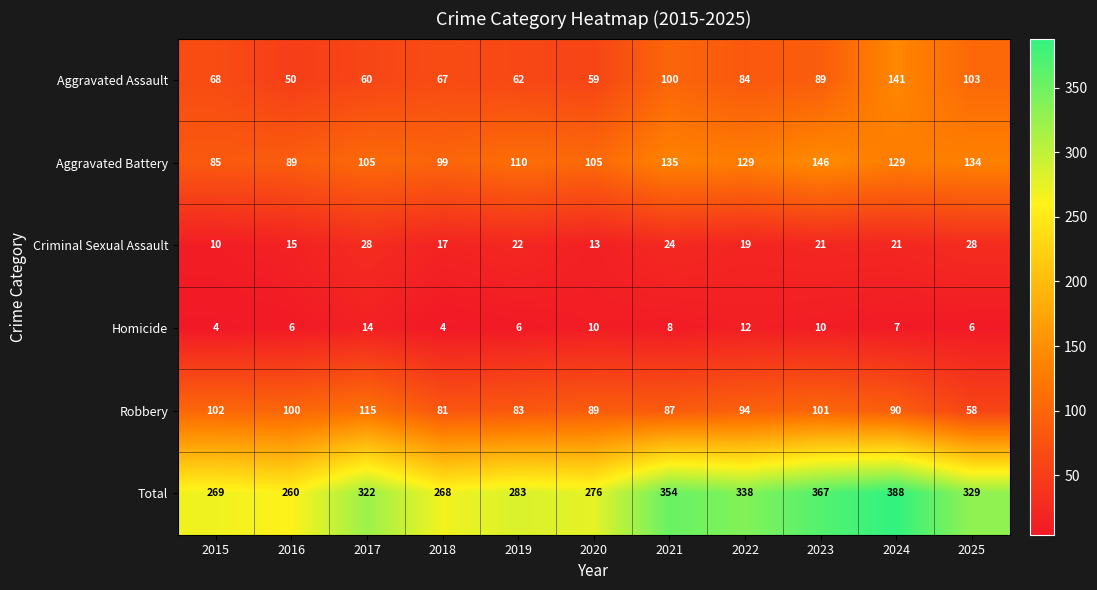

Which series has the largest total across all categories?

Total